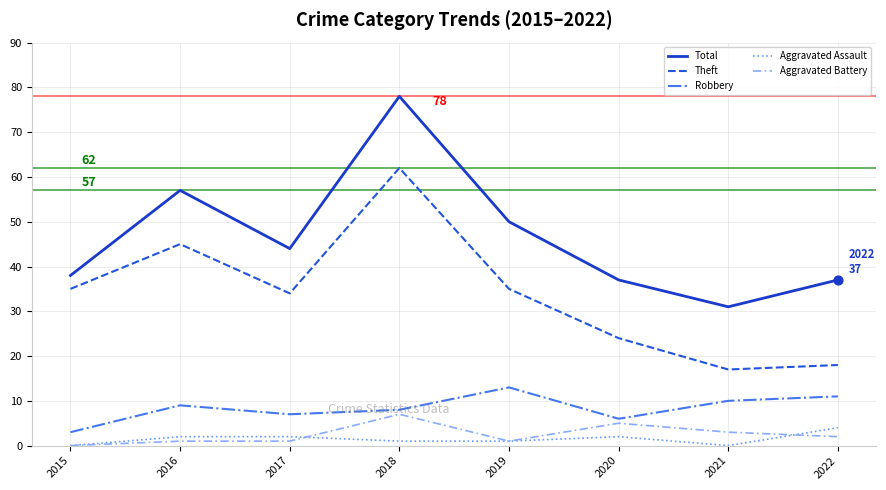

What are all the series names shown in the legend?

Total, Theft, Robbery, Aggravated Assault, Aggravated Battery